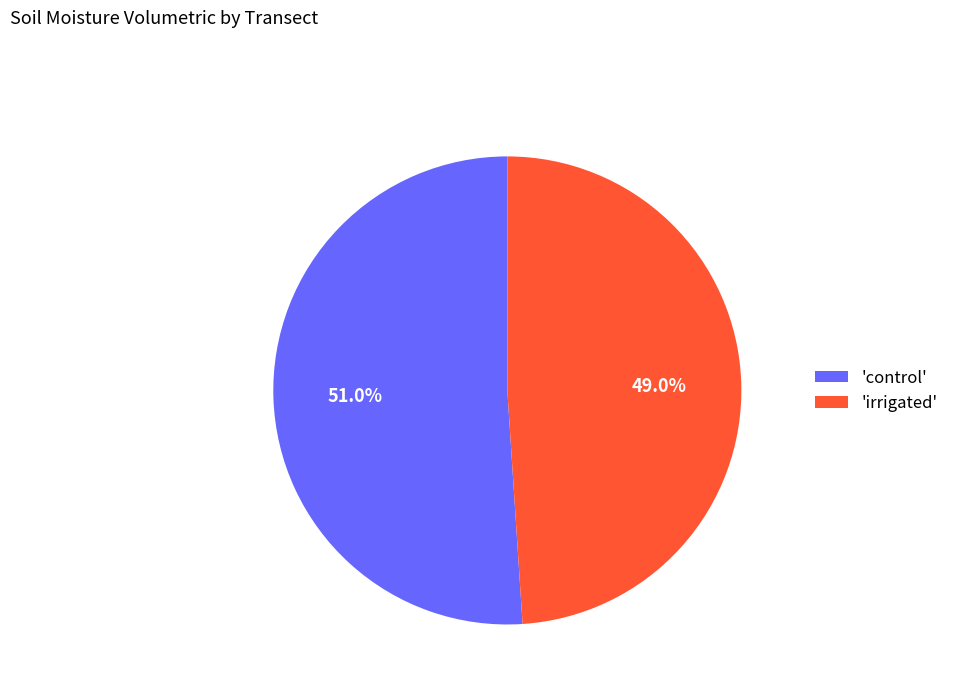

To the nearest percent, what is the difference between the largest and smallest slice percentages?

2%